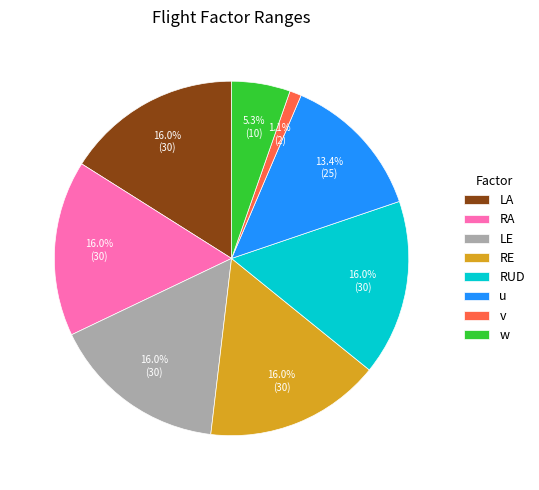

Do RUD and v together represent more than half of the pie?

No